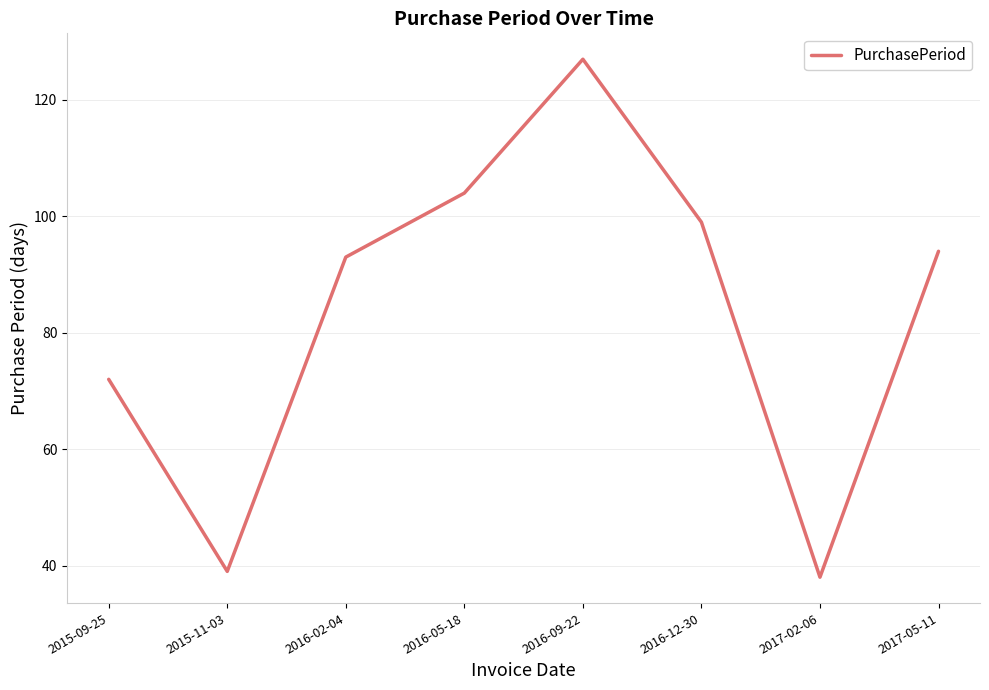

True or false: the data shows 99 at 2016-12-30.

True